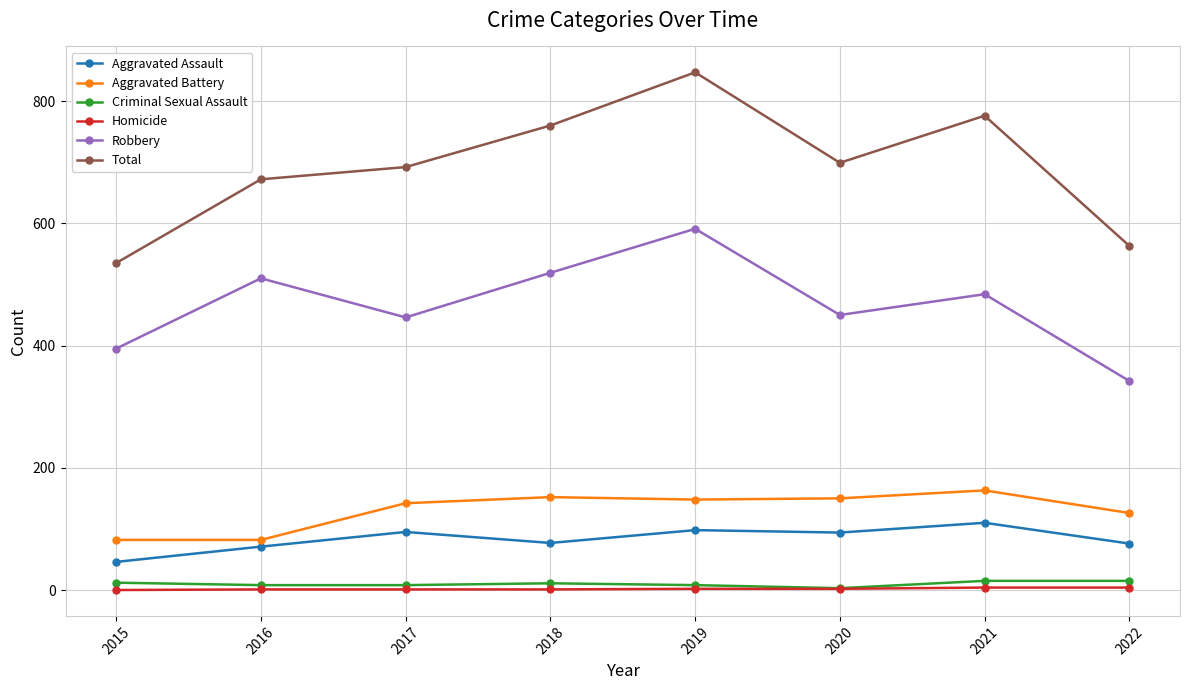

What is the value of the Robbery point at the 5th from the left?

591